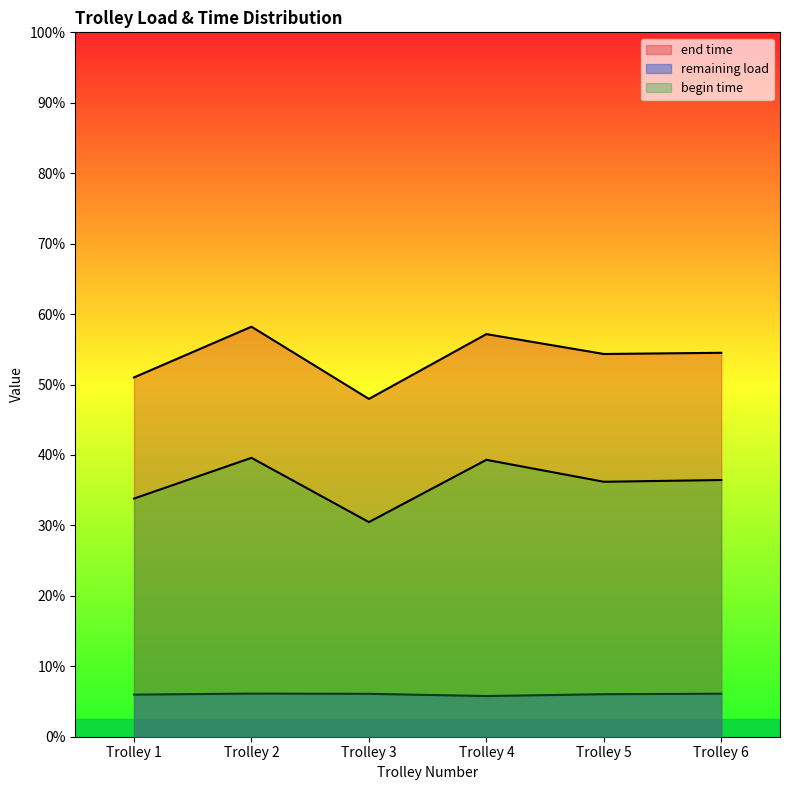

Between 11 and 23, which is larger?

23